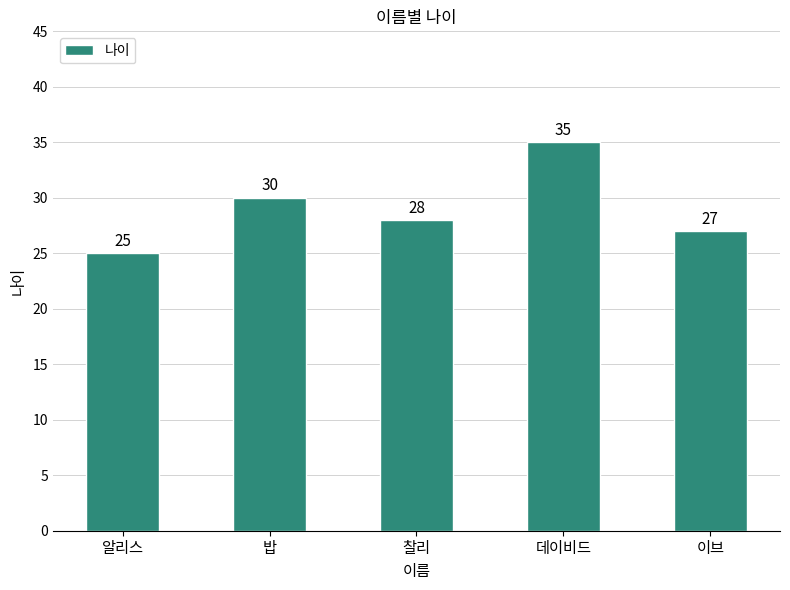

What is the ratio of the value at 이브 to the value at 데이비드?

0.8